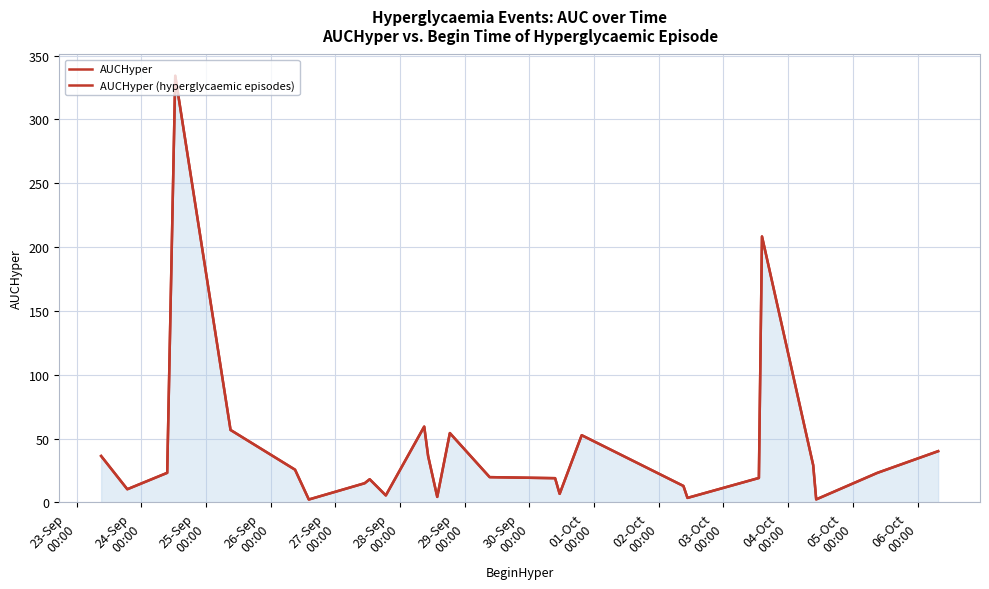

The AUCHyper (hyperglycaemic episodes) series shows 459.9 at 26-Sep
00:00. True or false?

False